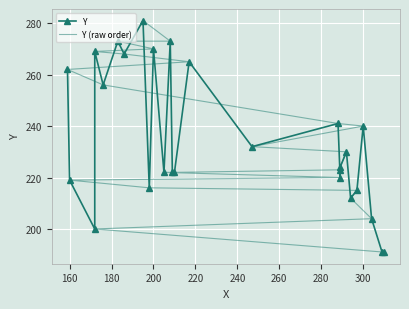

How many lines are shown in the chart?

2